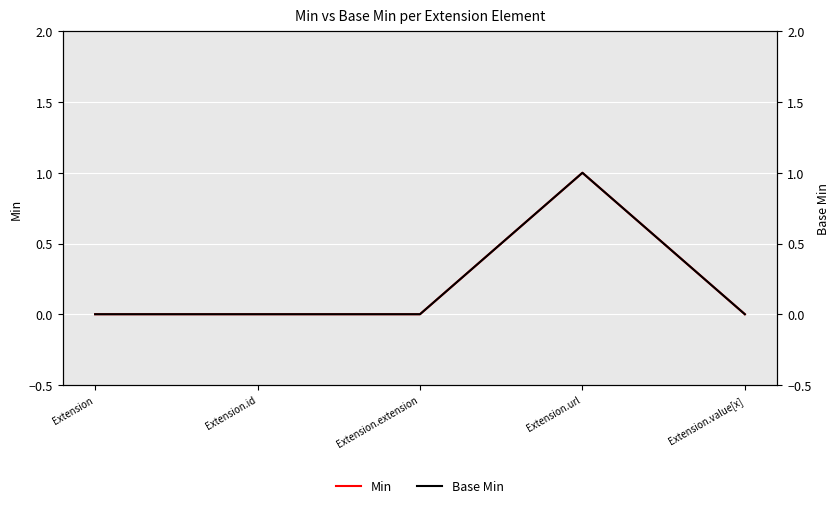

Which category has the highest value across all series?

Extension.url